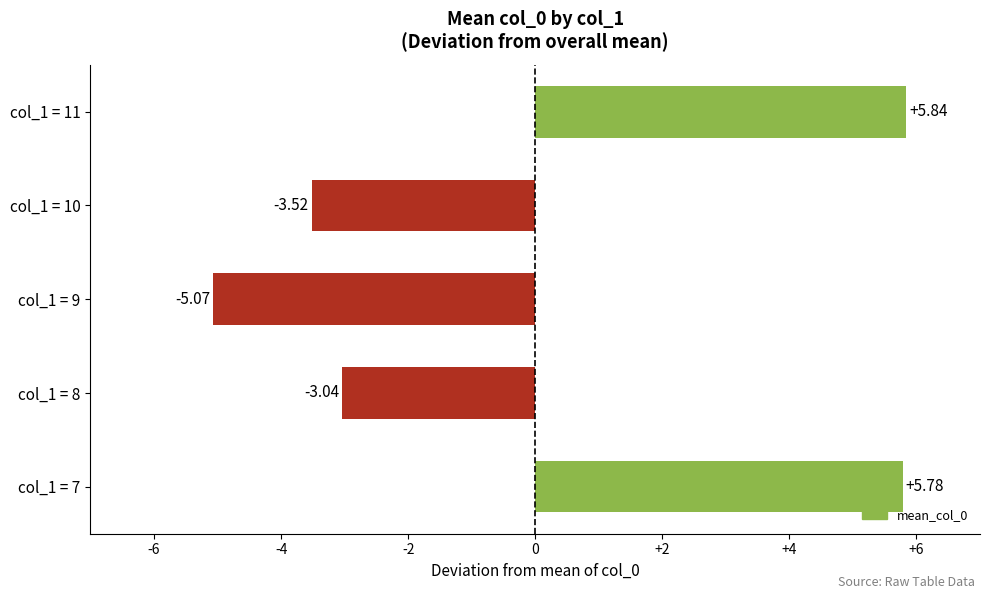

List the labels in order of value, largest first.

col_1 = 11, col_1 = 7, col_1 = 8, col_1 = 10, col_1 = 9